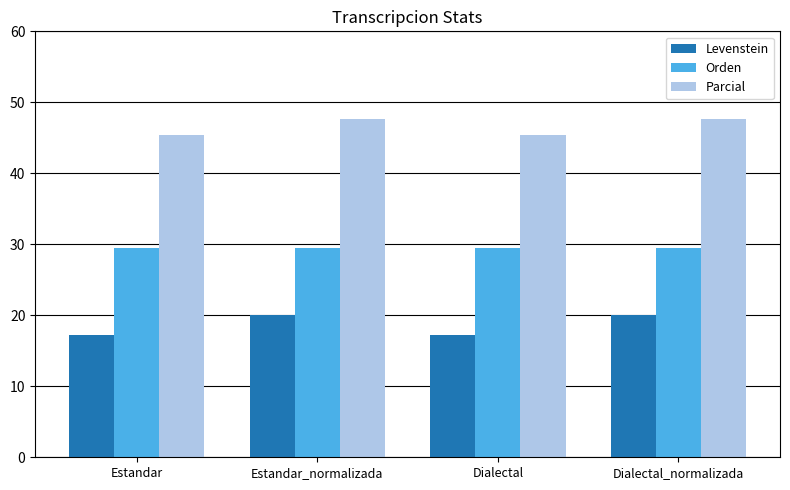

What is the difference between the maximum and minimum values in the Parcial series?

2.2